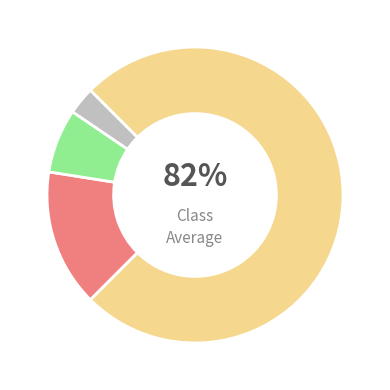

What is the total percentage of Pass and Suspended?

100.0%